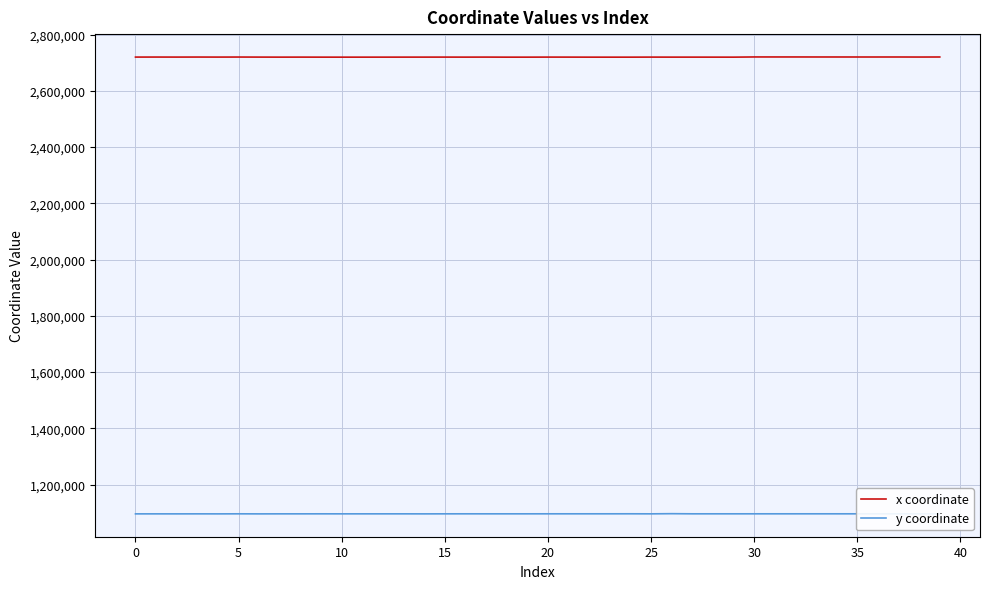

True or false: x coordinate and y coordinate cross at least once.

False